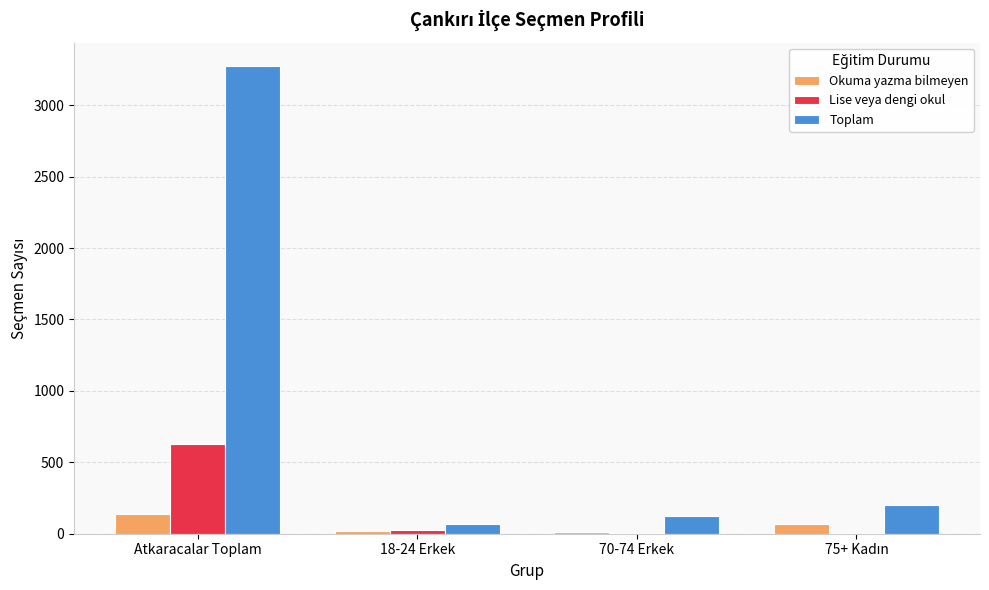

At which category is the sum across all series the highest?

Atkaracalar Toplam